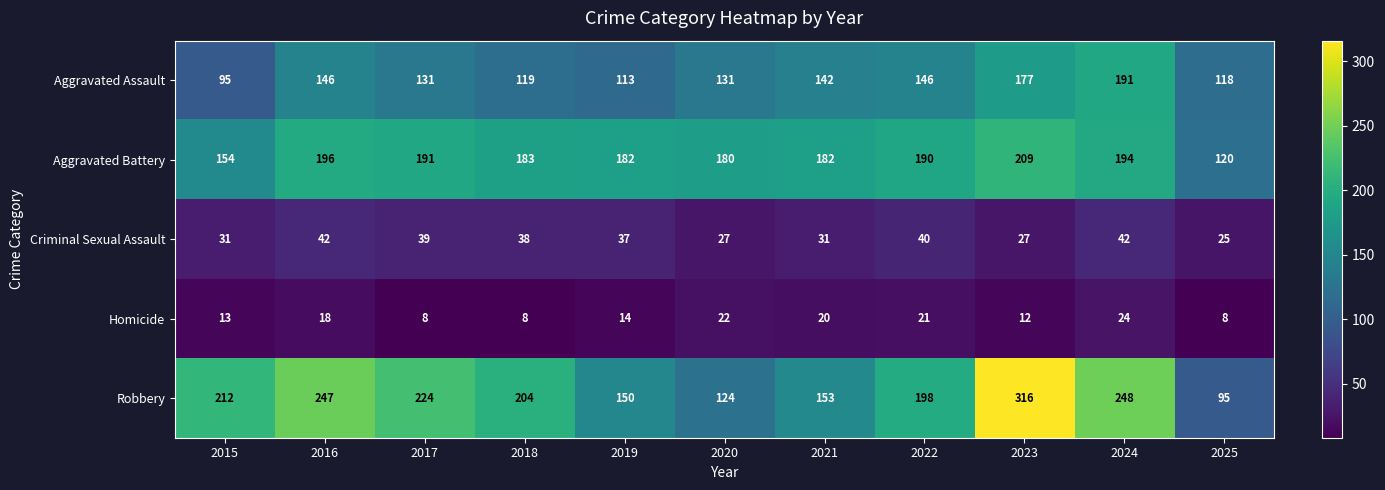

What is the maximum value shown in the chart?

316